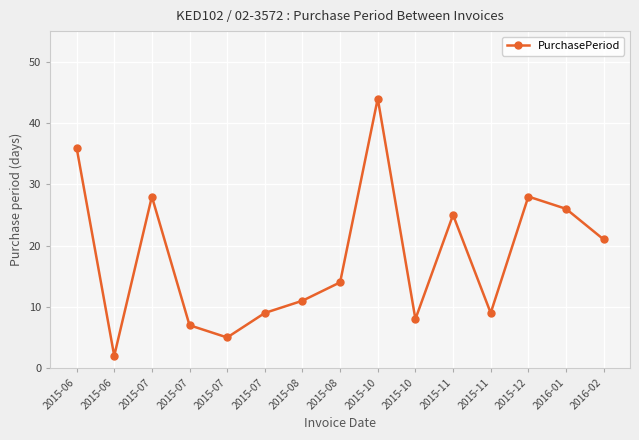

What is the label of the 3rd point from the right?

2015-12